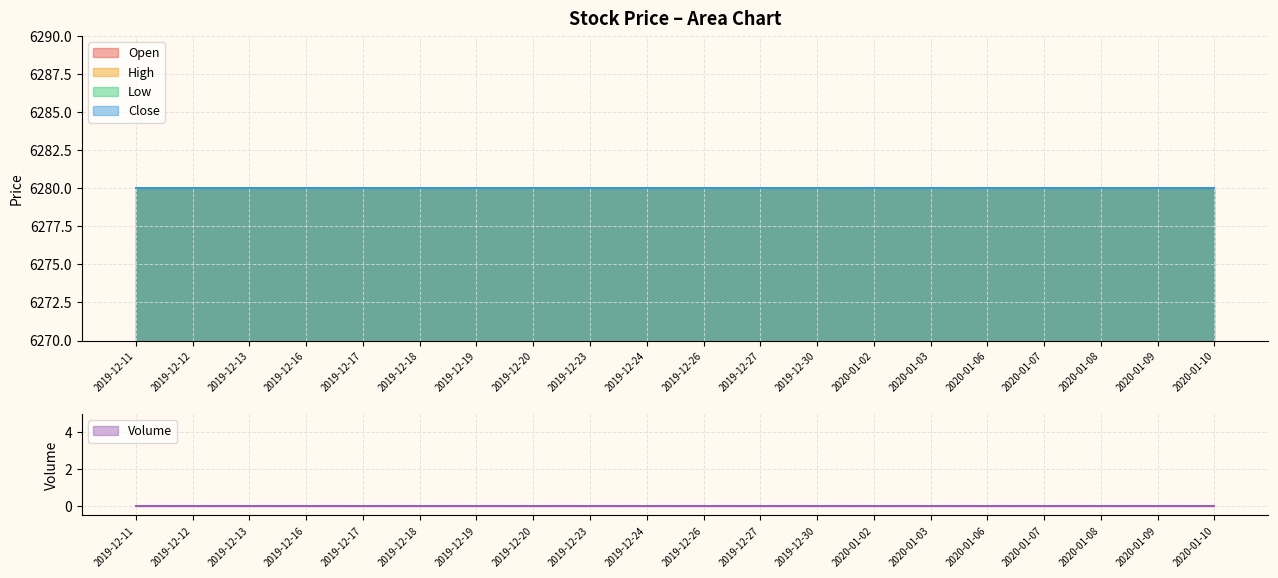

At which category is the sum across all series the highest?

2019-12-11